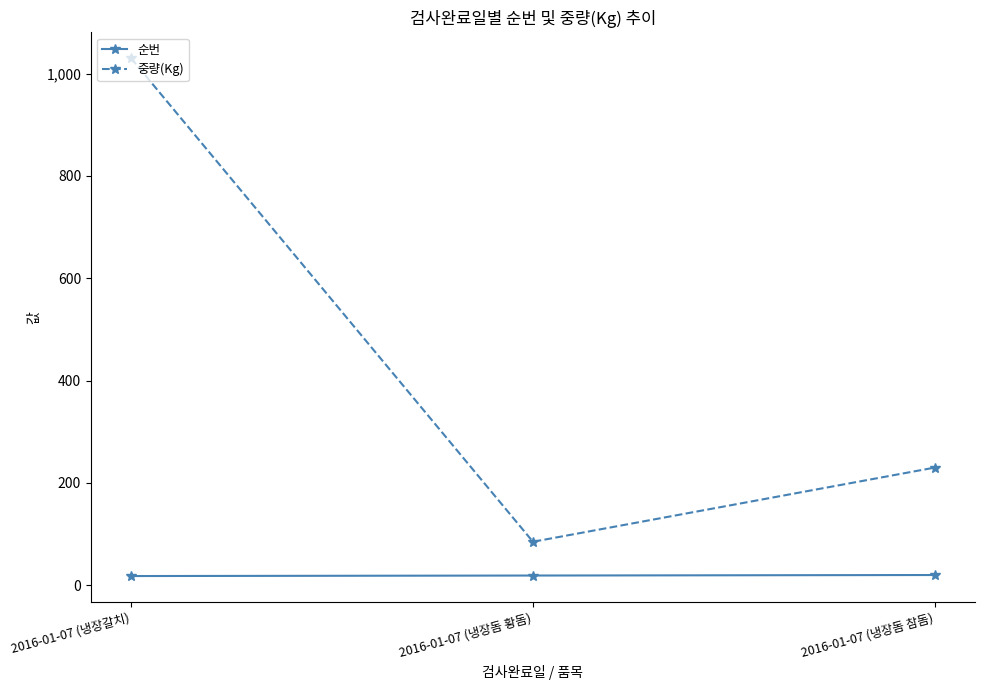

What is the maximum value shown in the chart?

1030